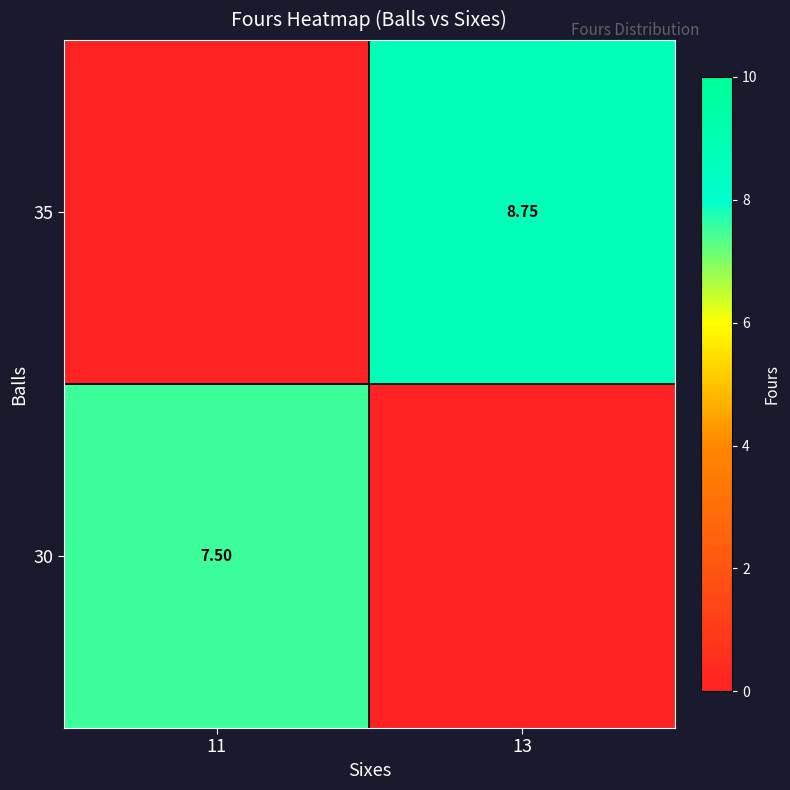

Is the value of 30 at 11 greater than the value of 35 at 13?

No